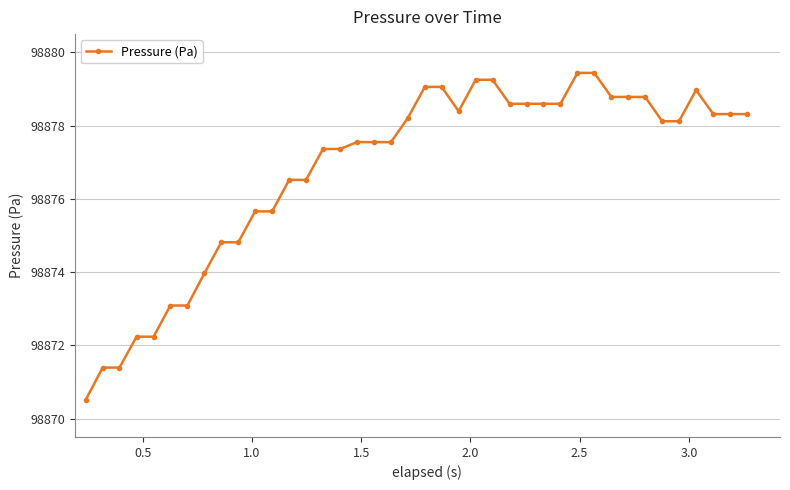

What is the value of the 39th point from the left?

98878.3